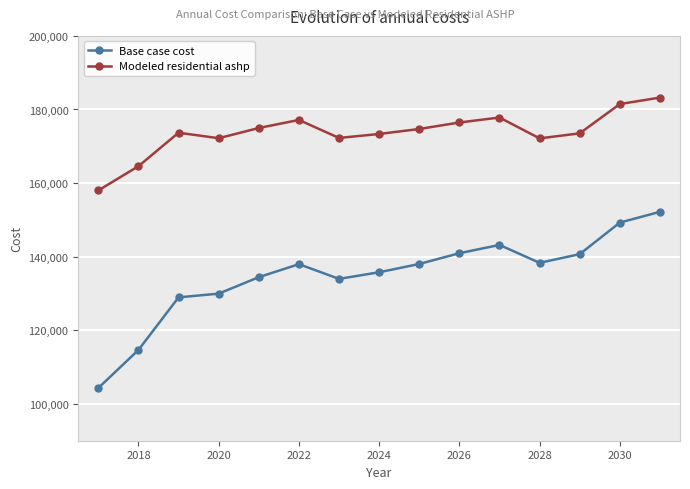

List the series in order of their peak value, lowest first.

Base case cost, Modeled residential ashp